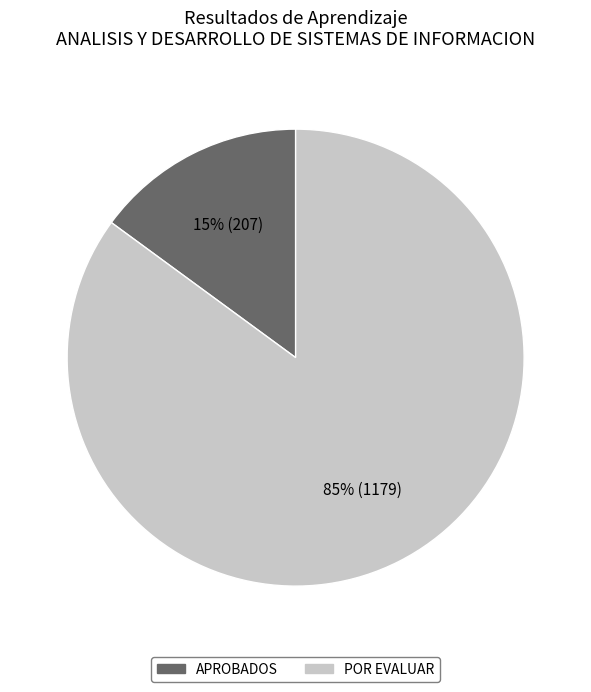

To the nearest percent, what is the difference between the largest and smallest slice percentages?

70%